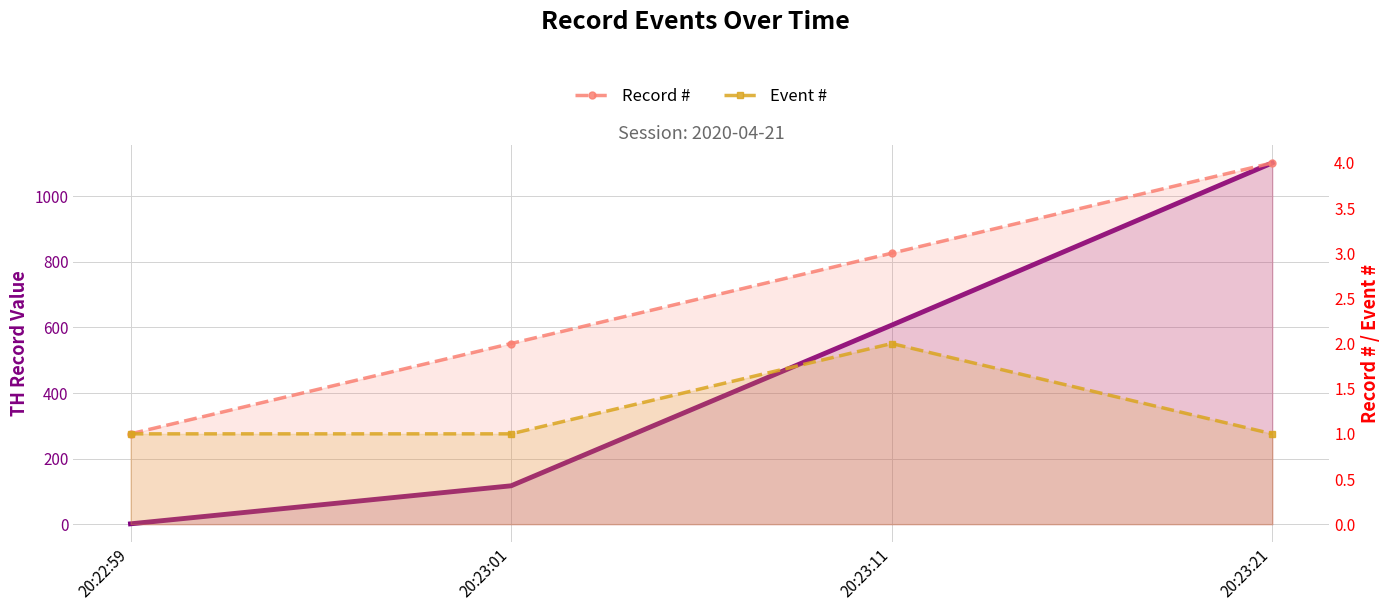

Reading left to right, transcribe all the data shown in this chart.

TH Record: 1	117	607	1102
Record #: 1	2	3	4
Event #: 1	1	2	1